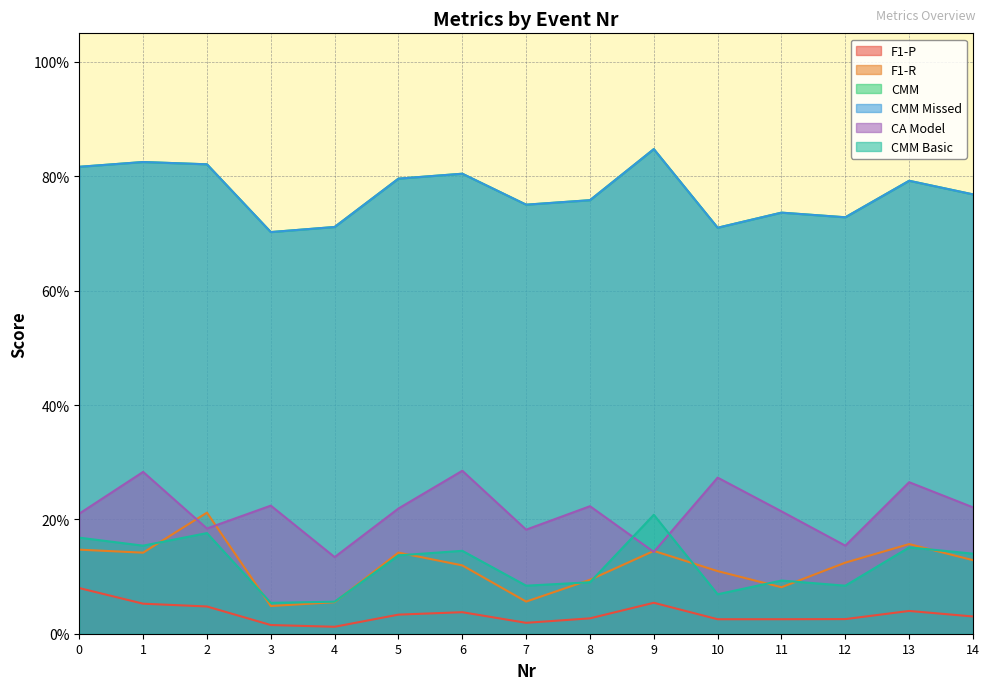

What is the difference between the highest and lowest values at 12?

0.7